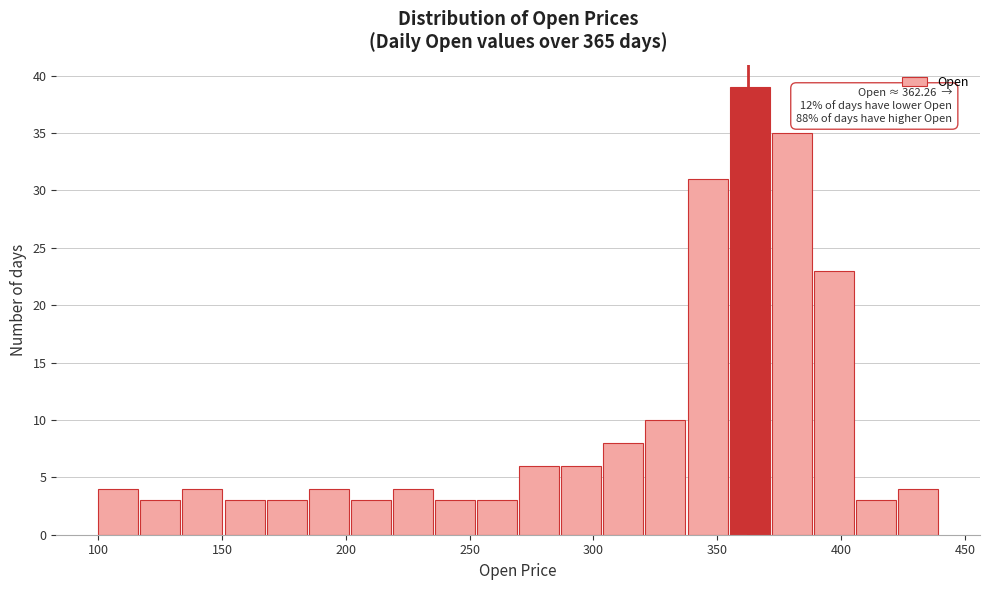

Around what value on the x-axis is the tallest bar? Give the approximate position of its centre, as read against the axis.

365